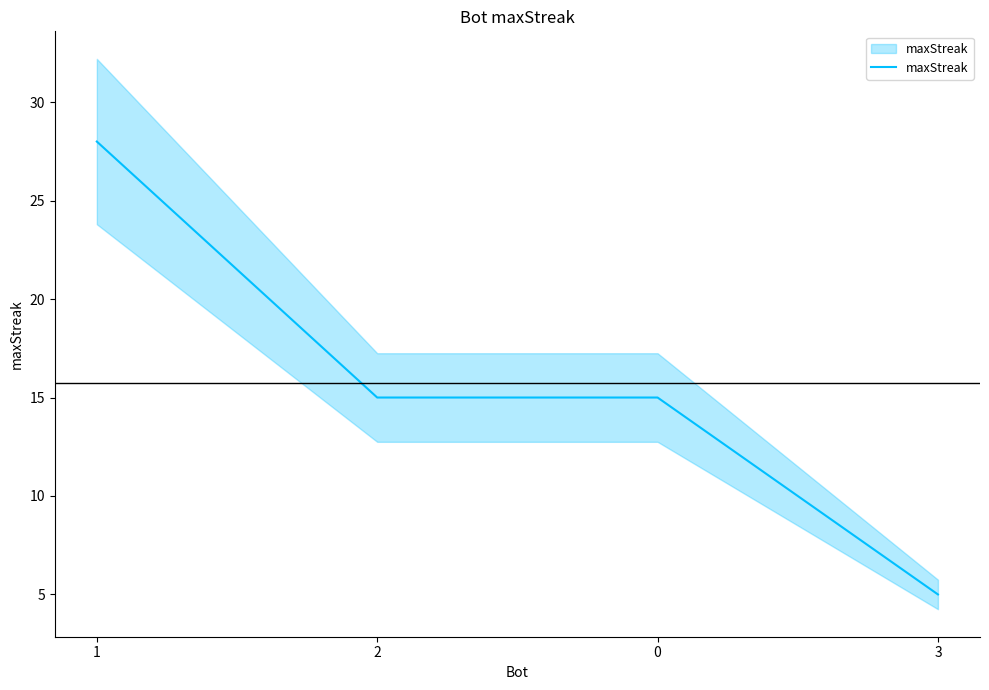

How many lines are shown in the chart?

1